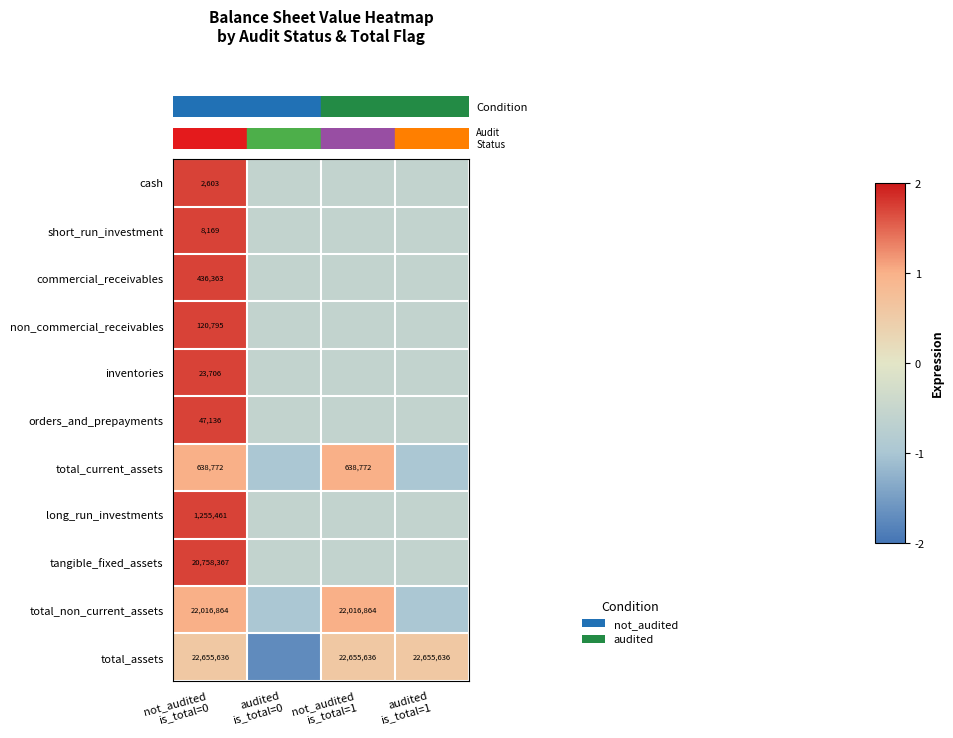

The row_0 series shows -0.1 at audited
is_total=1. True or false?

False